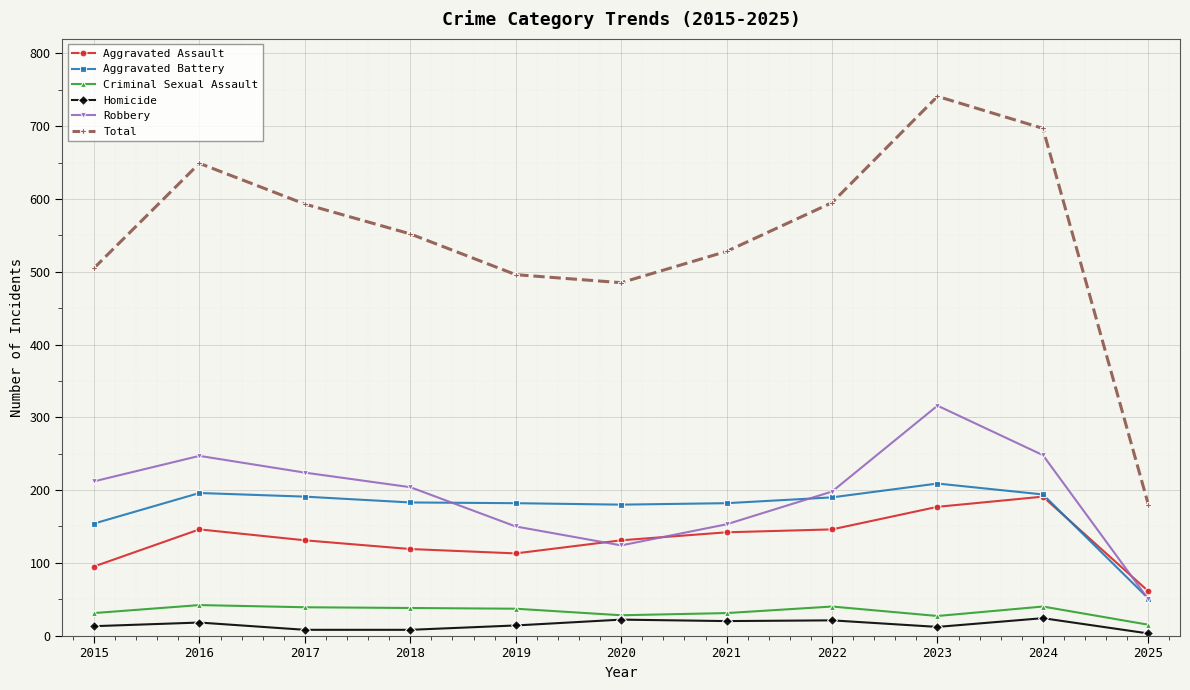

At which label does Aggravated Assault reach its peak?

2024